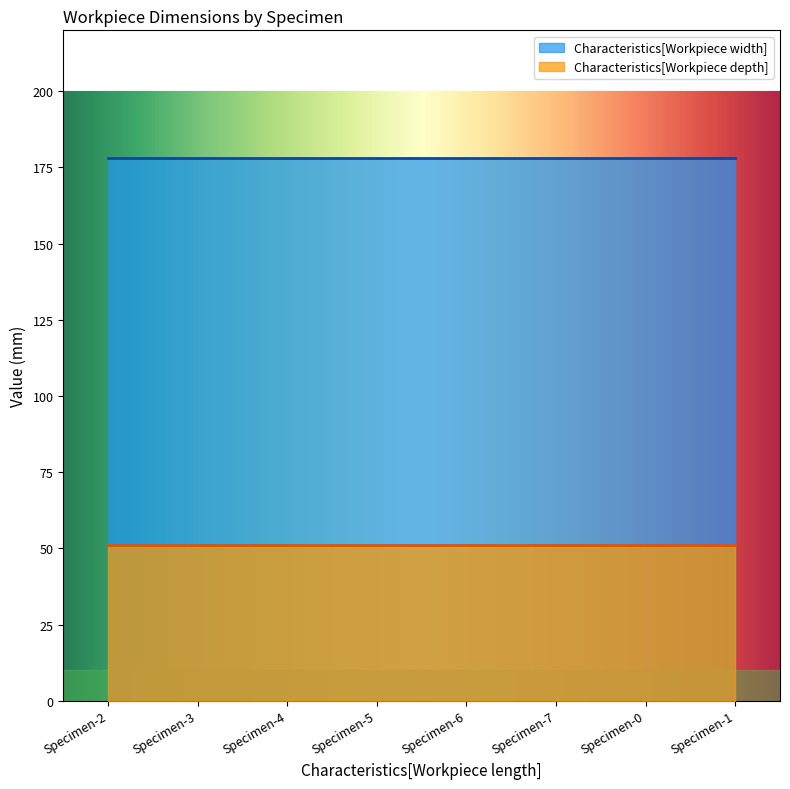

Reading right to left, list all the values displayed in this chart.

Characteristics[Workpiece width]: Specimen-1=178	Specimen-0=178	Specimen-7=178	Specimen-6=178	Specimen-5=178	Specimen-4=178	Specimen-3=178	Specimen-2=178
Characteristics[Workpiece depth]: Specimen-1=51	Specimen-0=51	Specimen-7=51	Specimen-6=51	Specimen-5=51	Specimen-4=51	Specimen-3=51	Specimen-2=51